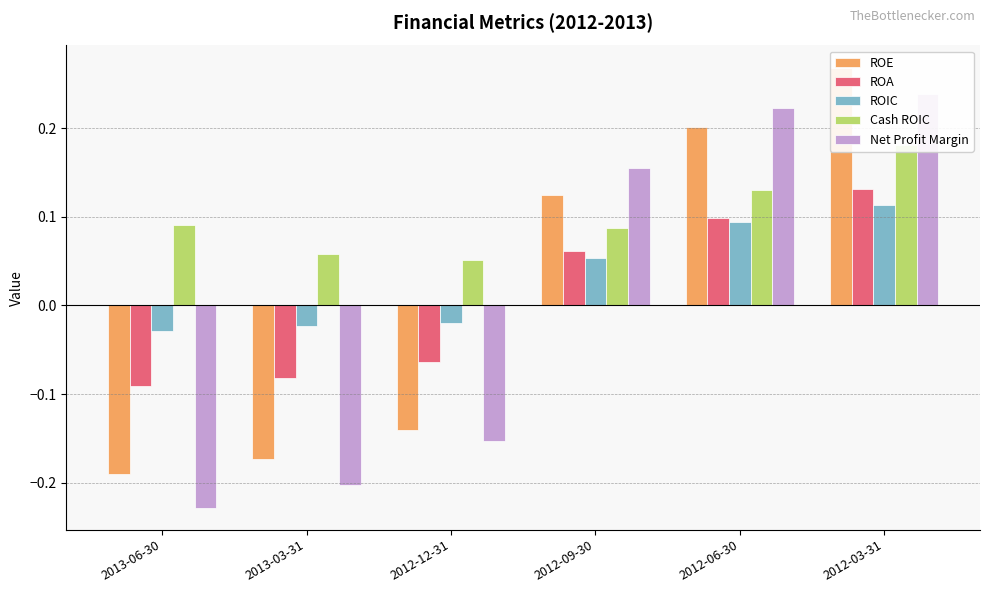

The ROA series shows 0.2 at 2012-03-31. True or false?

False